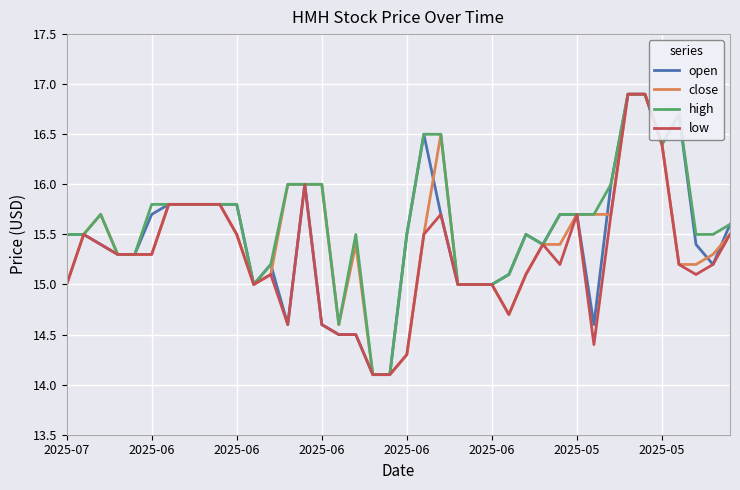

Which series has the largest total across all categories?

high